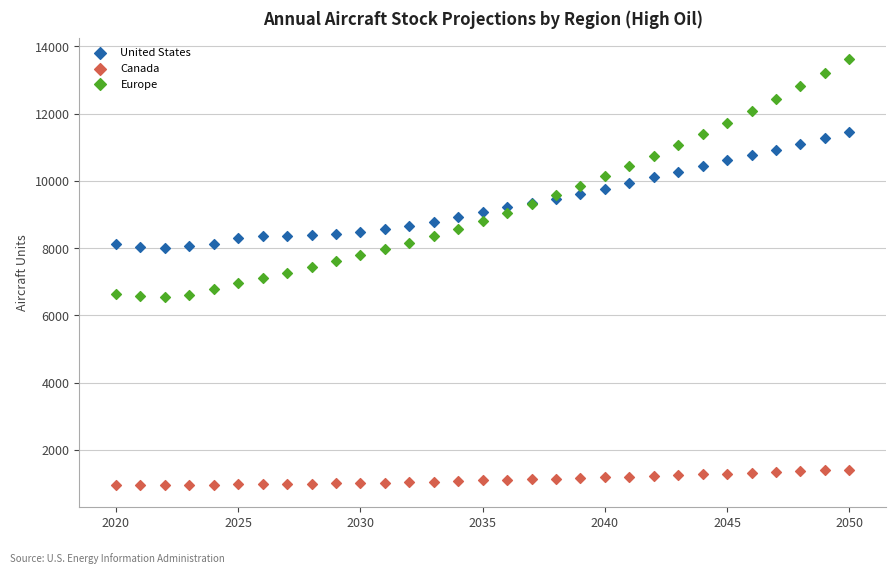

What are all the series names shown in the legend?

United States, Canada, Europe